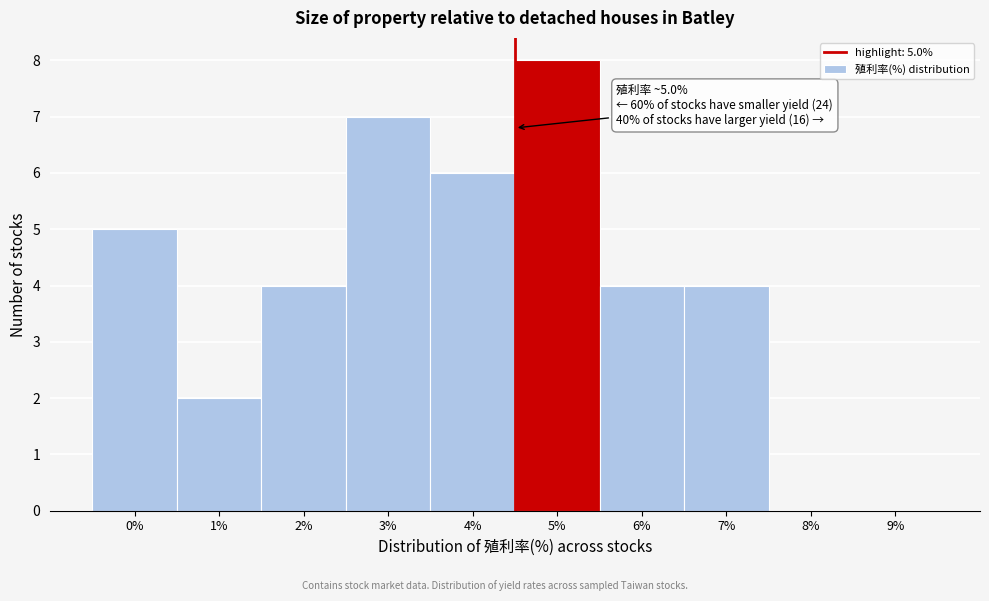

Reading left to right, list all the values displayed in this chart.

0%=5	1%=2	2%=4	3%=7	4%=6	5%=8	6%=4	7%=4	8%=0	9%=0